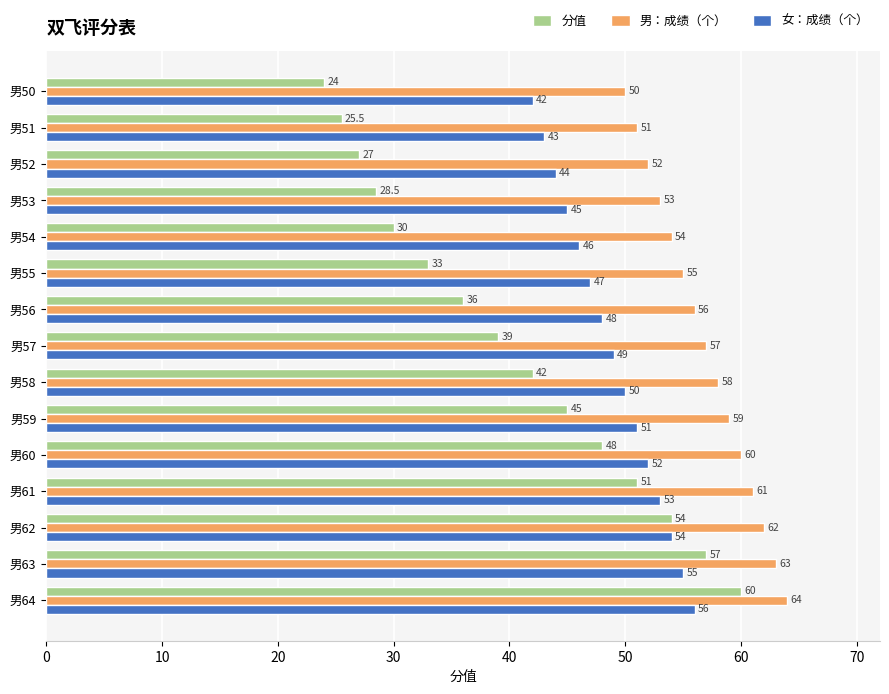

Which series has the widest spread of values?

分值